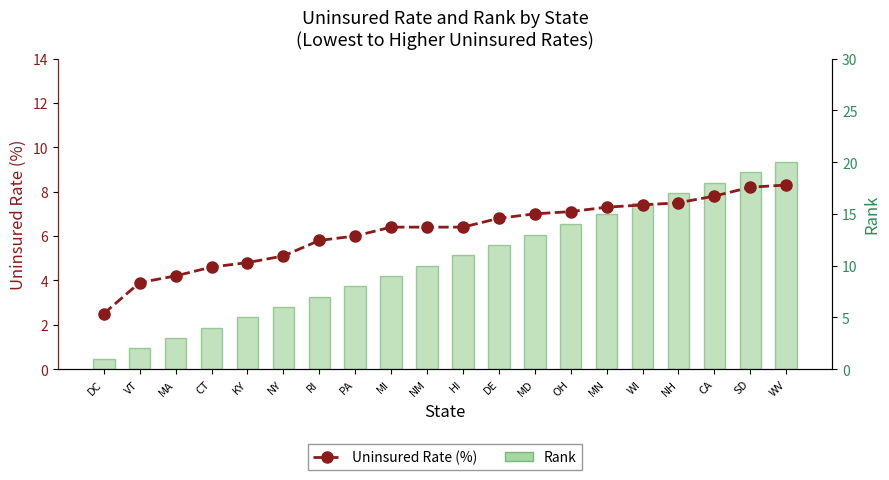

What is the difference between the highest and lowest values at PA?

2.0